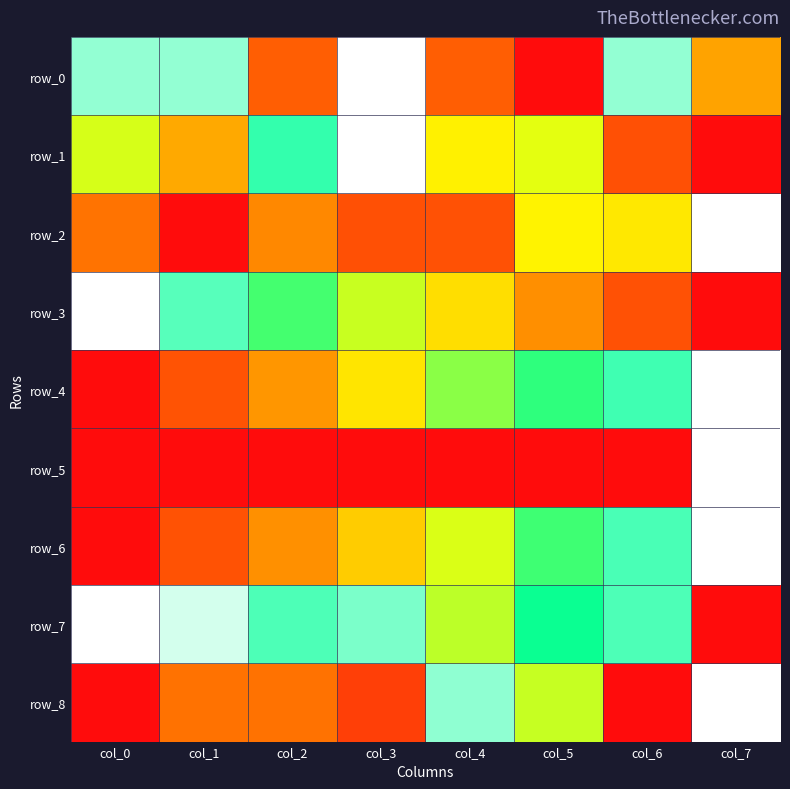

At which category is the sum across all series the highest?

col_7